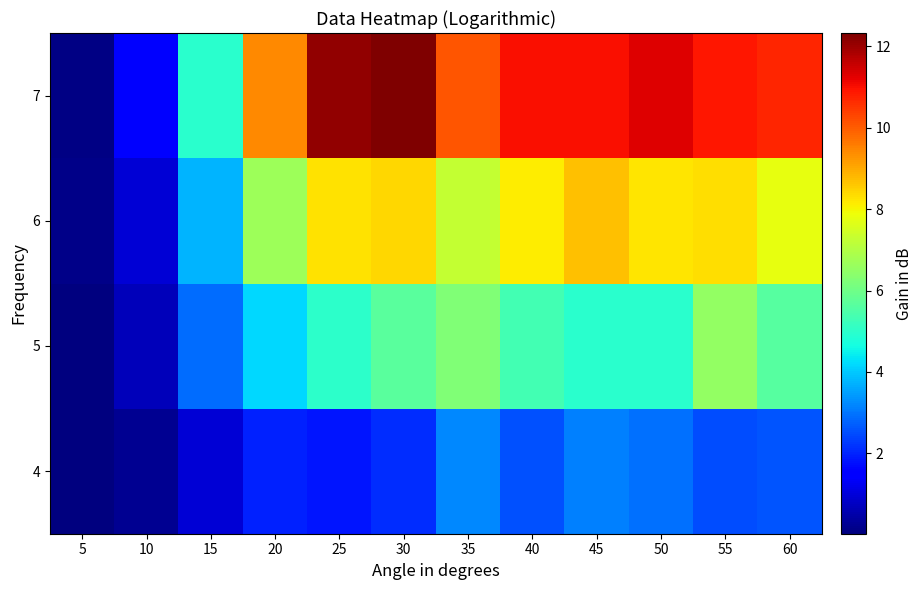

List the series in order of their peak value, highest first.

7, 6, 5, 4